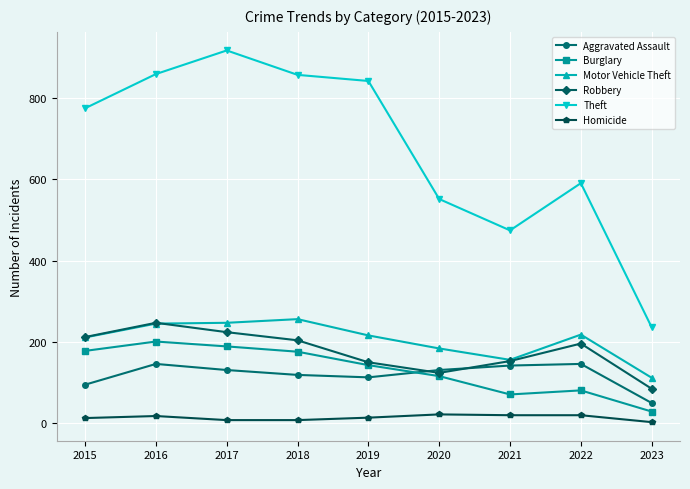

What is the difference between the maximum and second lowest values in the Robbery series?

123